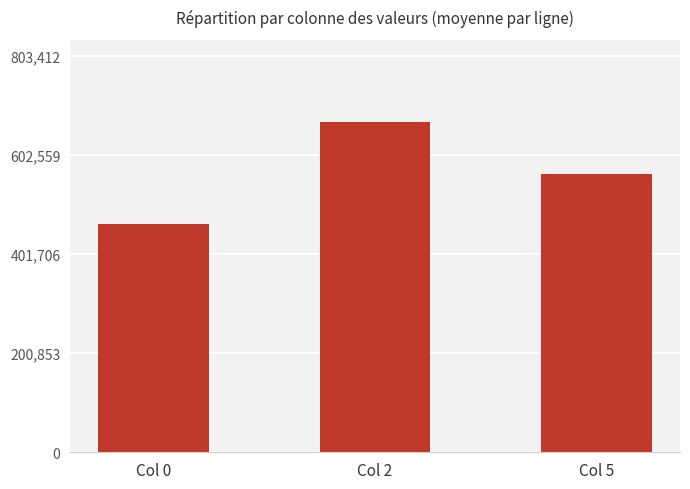

Rank the categories by value from highest to lowest.

Col 2, Col 5, Col 0